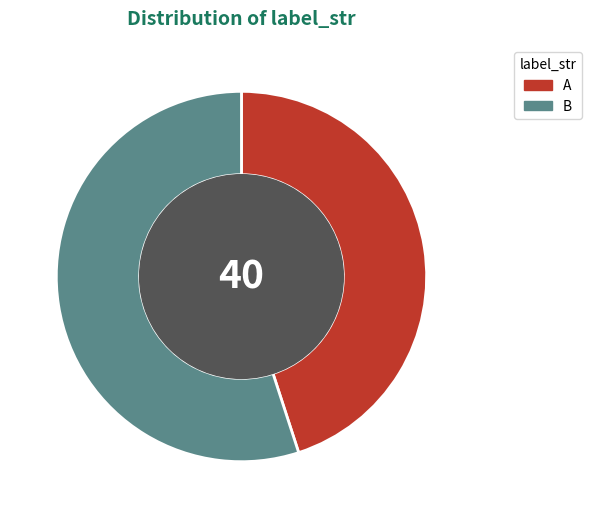

How many segments does this pie chart have?

2